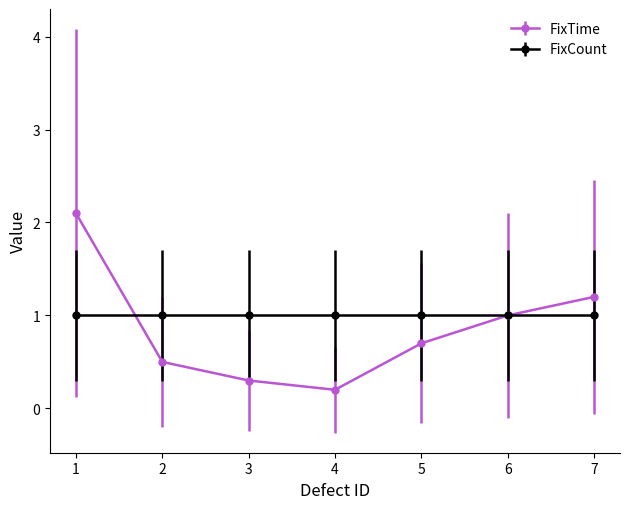

List the labels in order of FixTime value, smallest first.

4, 3, 2, 5, 6, 7, 1